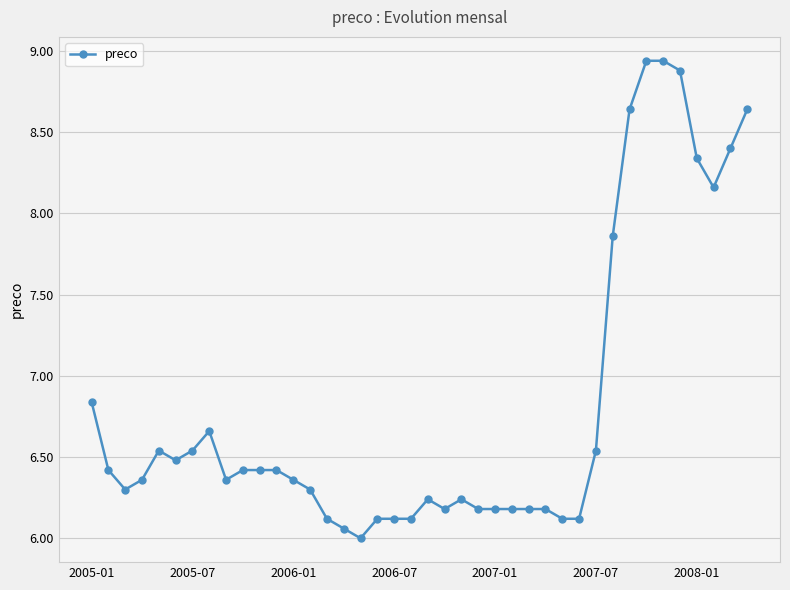

What is the smallest value displayed?

6.0